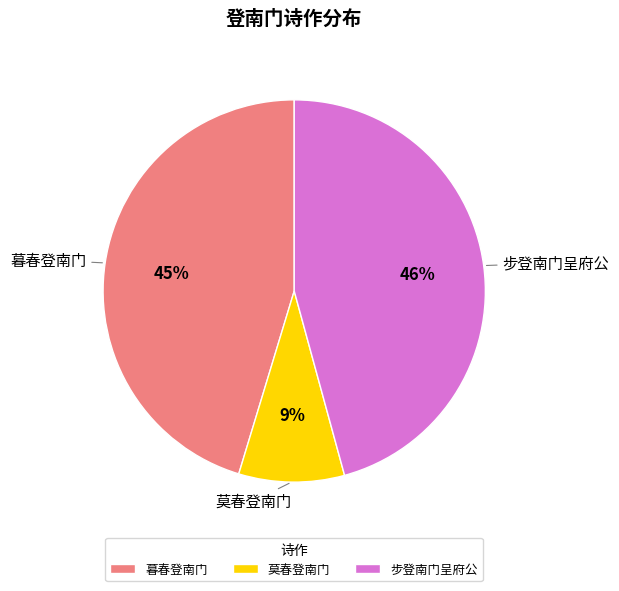

To the nearest percent, what is the average slice percentage?

33%